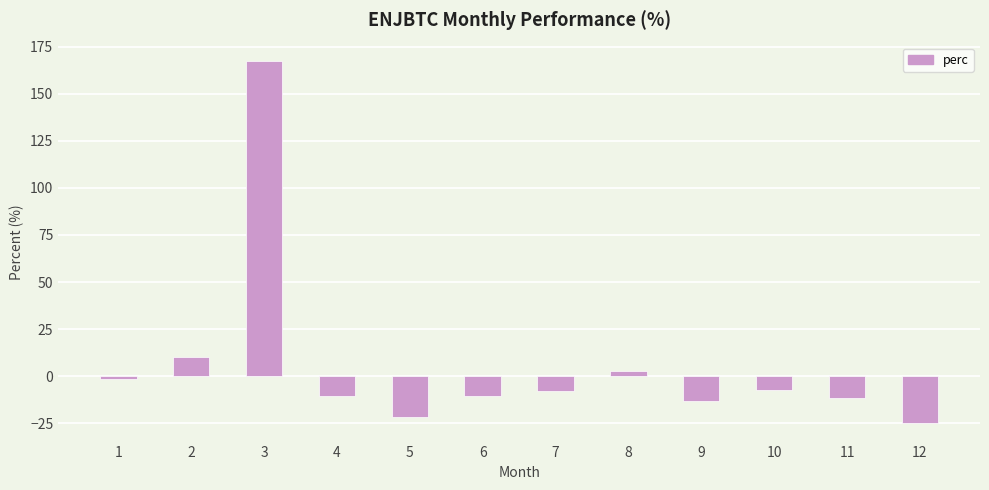

Read the value at 1.

-1.3